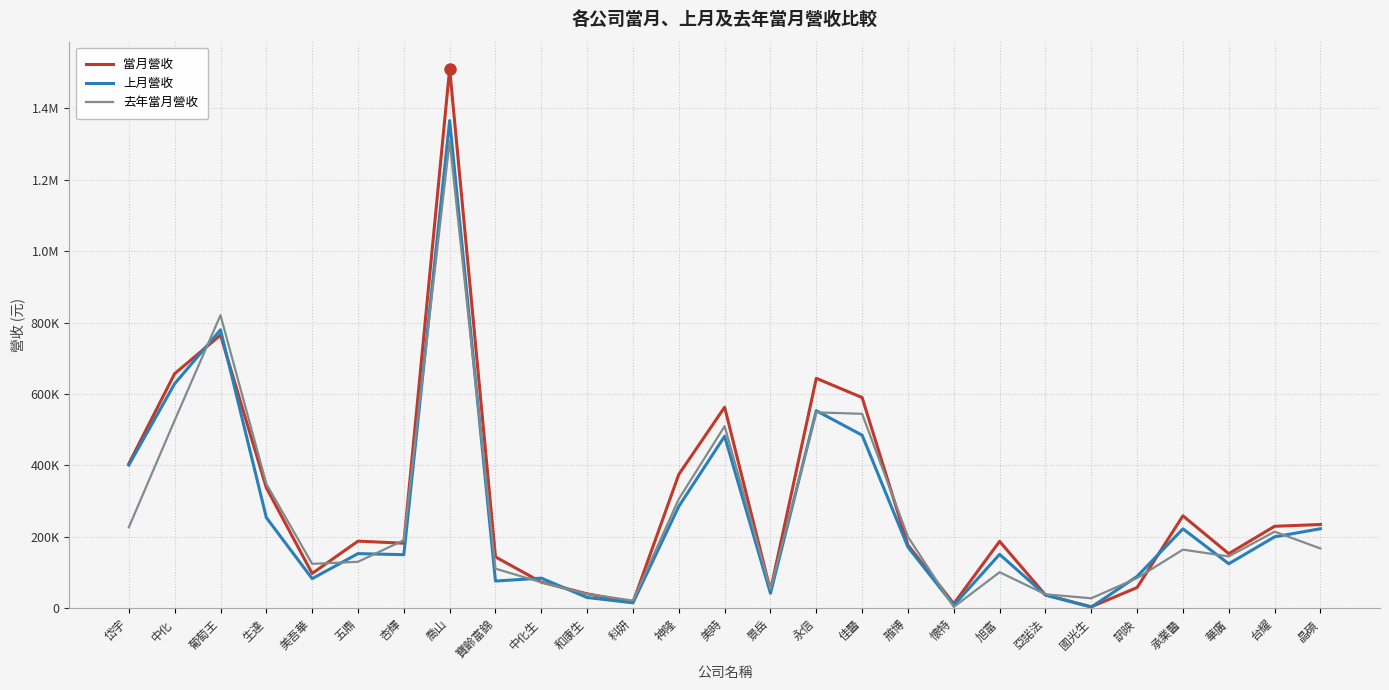

What is the difference between the maximum and minimum values in the 上月營收 series?

1362645